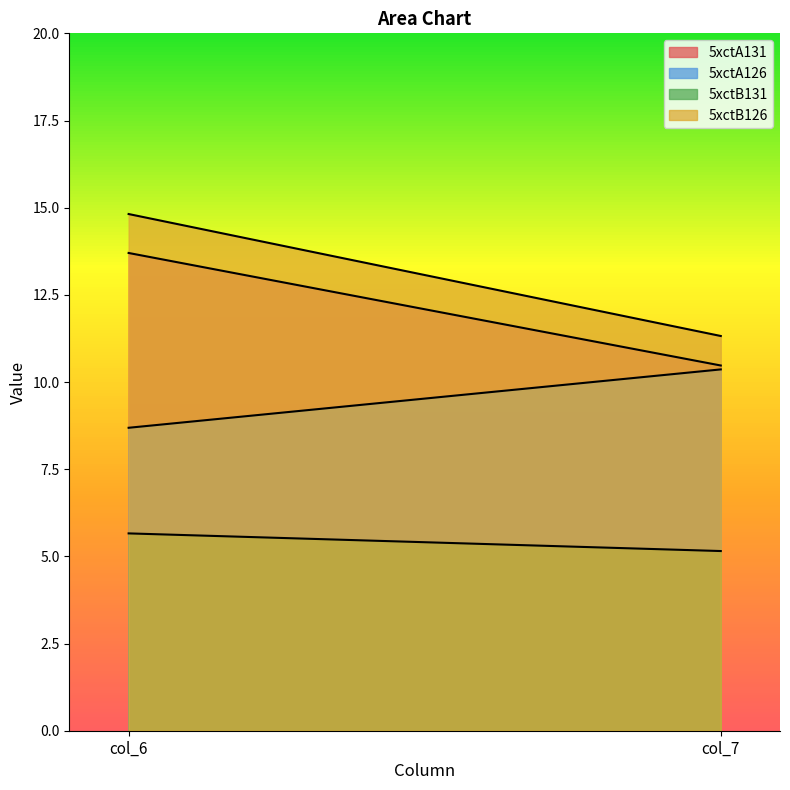

How many lines are shown in the chart?

4